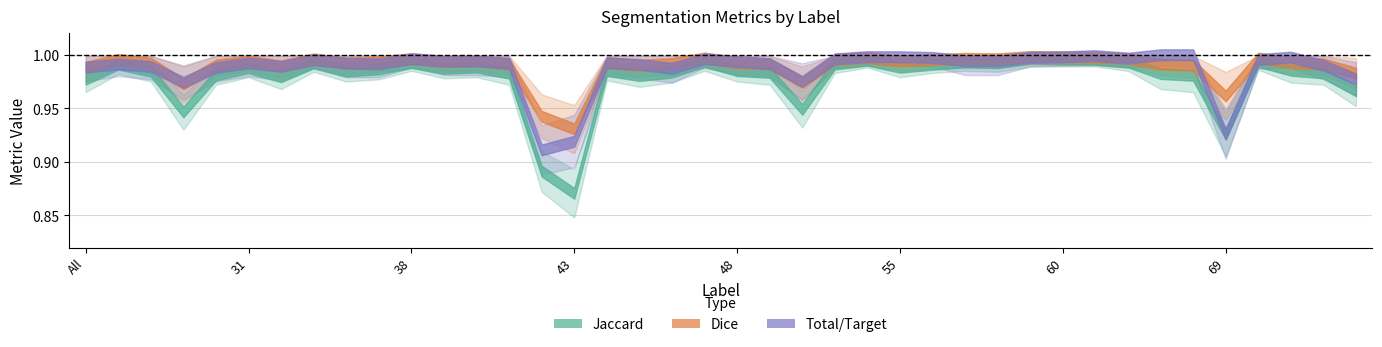

Rank the categories by Total/Target value from highest to lowest.

63, 64, 61, 52, 55, 60, 72, 59, 56, 62, 38, 47, 51, 71, 35, 57, 58, 40, 39, 48, 44, 31, 36, 41, 49, 37, 4, 45, 73, 32, 11, All, 30, 46, 75, 50, 23, 69, 43, 42